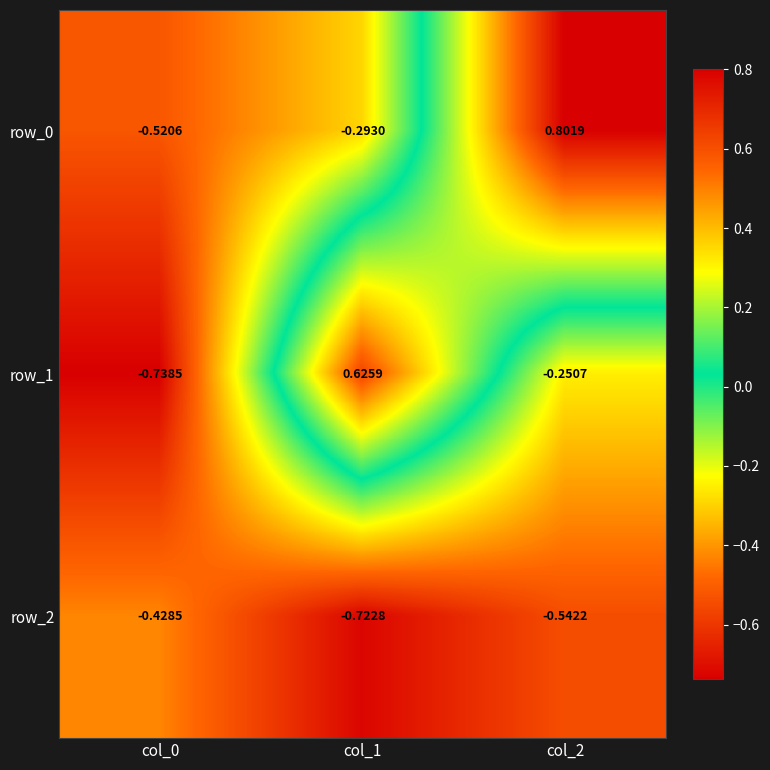

Is the value of row_1 at col_0 greater than the value of row_0 at col_0?

No